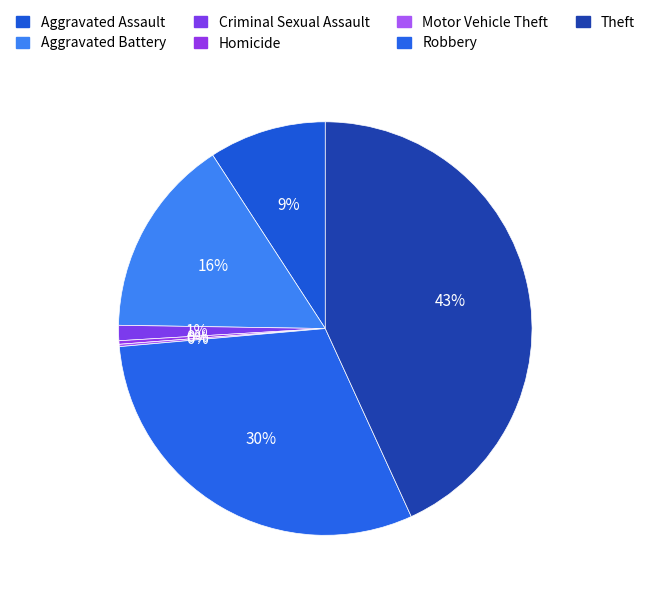

To the nearest percent, what is the difference between the largest and smallest slice percentages?

43%